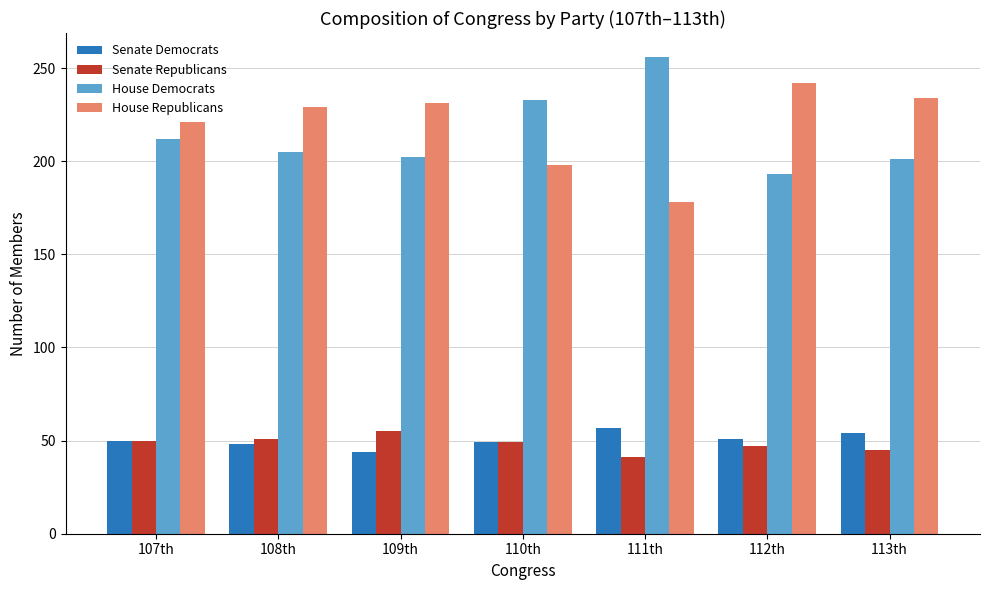

How many values in the House Republicans series are below 229?

3